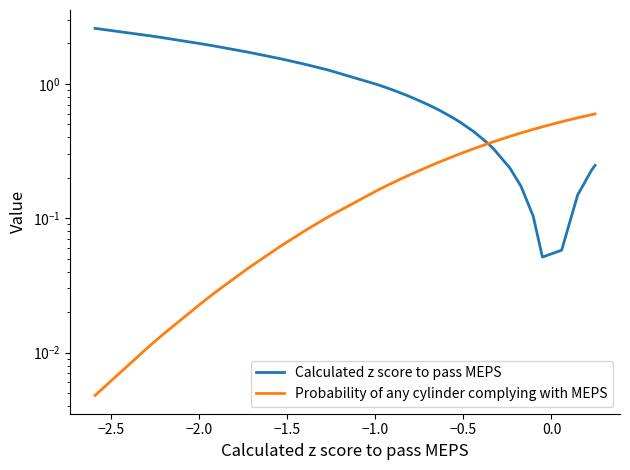

What is the difference between the maximum and second lowest values in the Probability of any cylinder complying with MEPS series?

0.6